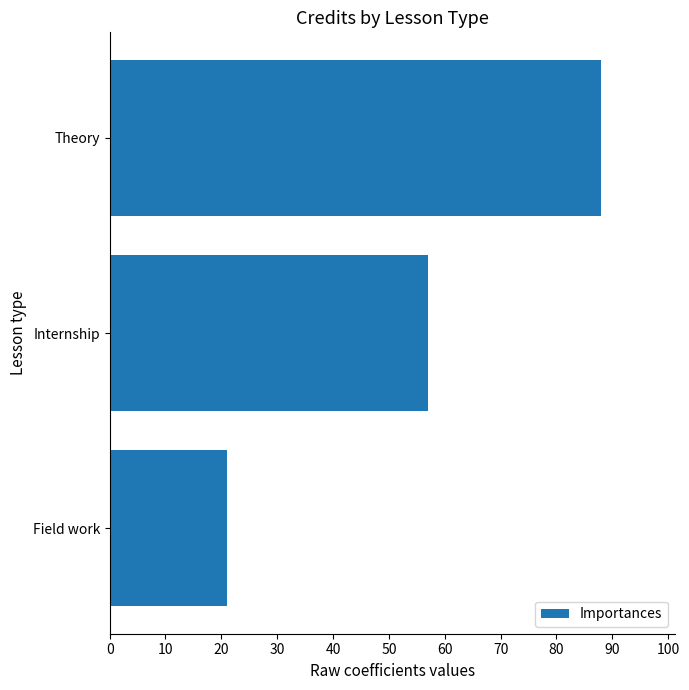

List the labels in order of value, largest first.

Theory, Internship, Field work